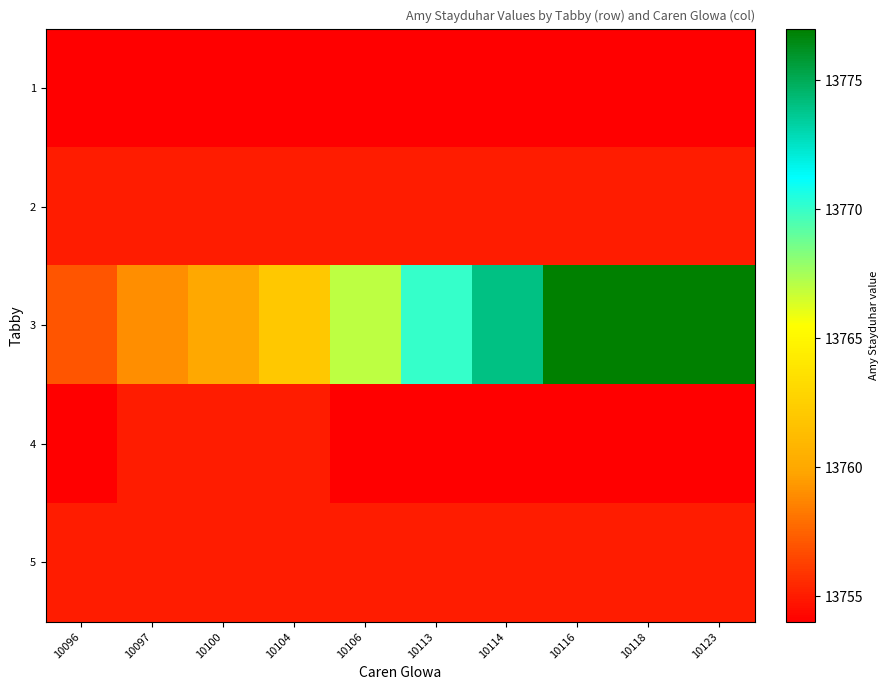

Reading right to left, what are all the values shown in this chart?

1: 10123=13754	10118=13754	10116=13754	10114=13754	10113=13754	10106=13754	10104=13754	10100=13754	10097=13754	10096=13754
2: 10123=13755	10118=13755	10116=13755	10114=13755	10113=13755	10106=13755	10104=13755	10100=13755	10097=13755	10096=13755
3: 10123=13777	10118=13777	10116=13777	10114=13774	10113=13770	10106=13767	10104=13762	10100=13760	10097=13759	10096=13757
4: 10123=13754	10118=13754	10116=13754	10114=13754	10113=13754	10106=13754	10104=13755	10100=13755	10097=13755	10096=13754
5: 10123=13755	10118=13755	10116=13755	10114=13755	10113=13755	10106=13755	10104=13755	10100=13755	10097=13755	10096=13755